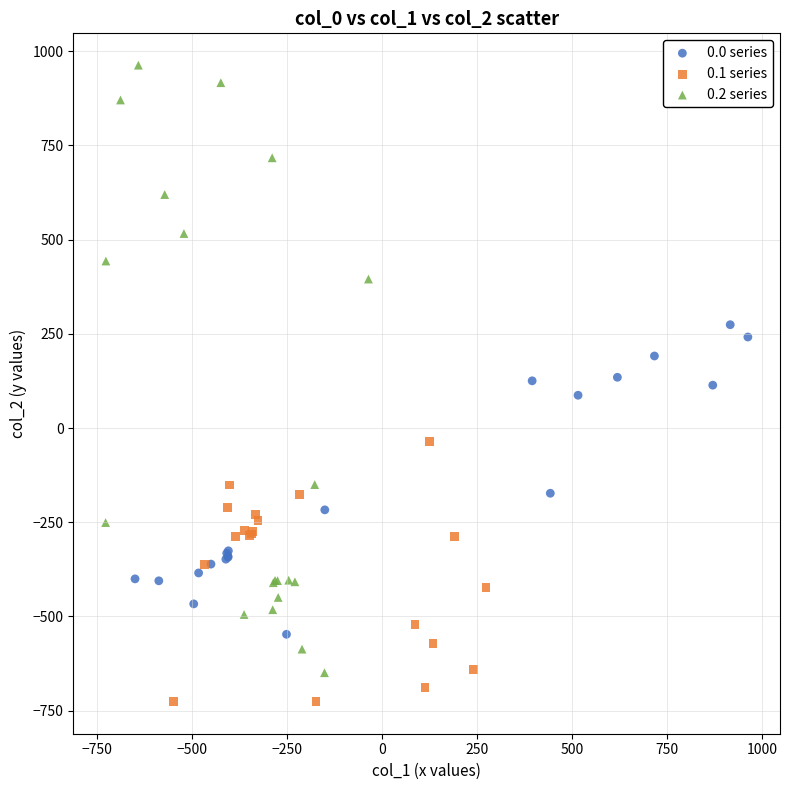

Which series has the widest spread of Y values?

0.2 series